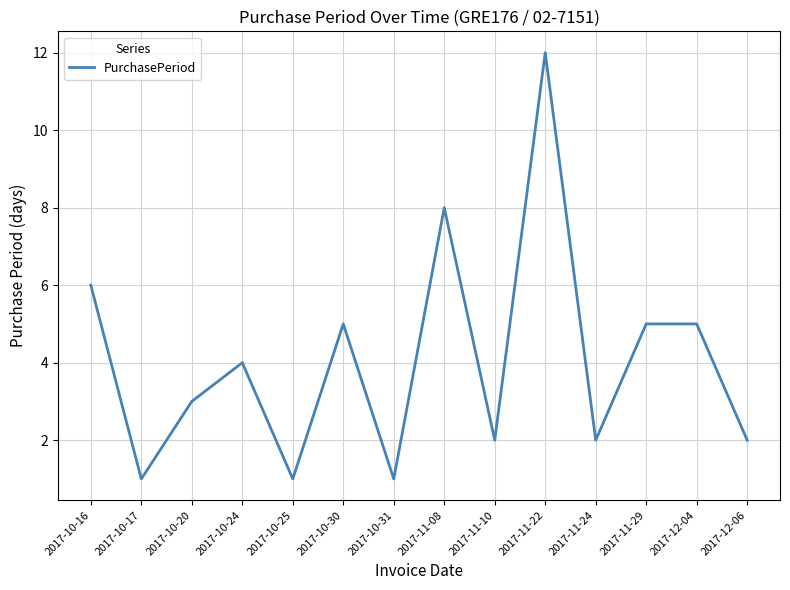

What is the difference between the second highest and second lowest values?

7